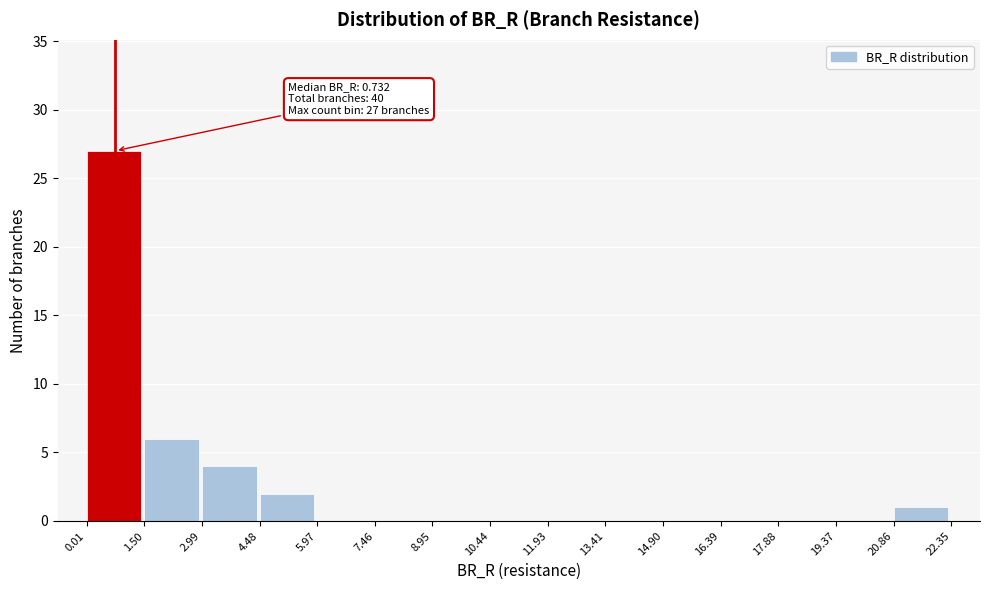

Which range on the x-axis has the tallest bar?

0.01 to 1.50